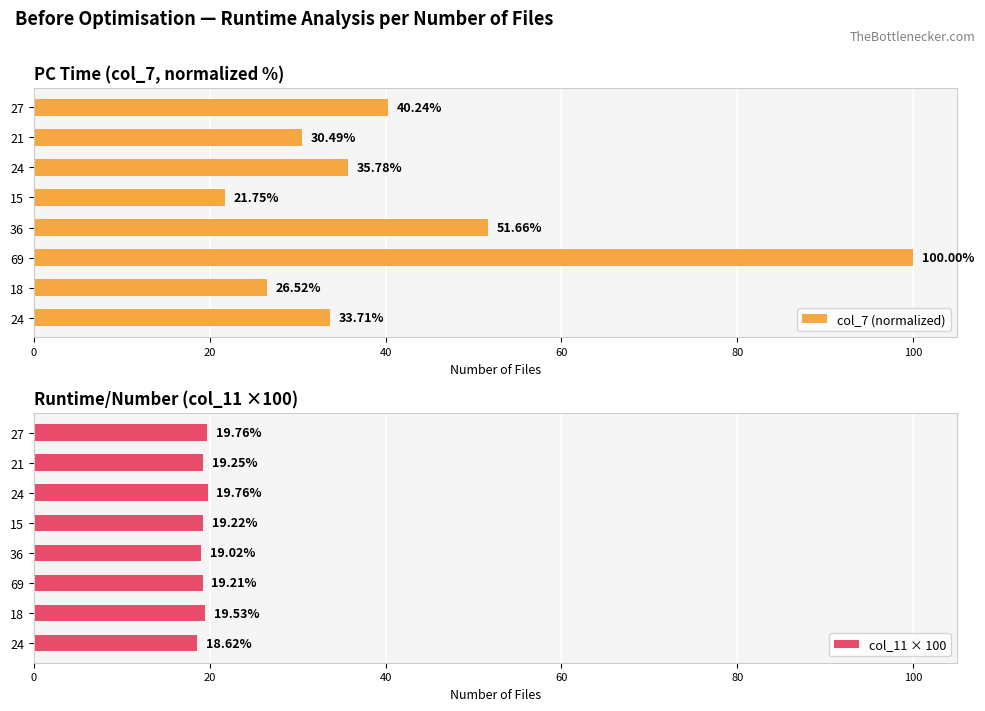

Read the col_11 × 100 value at 18.

19.5